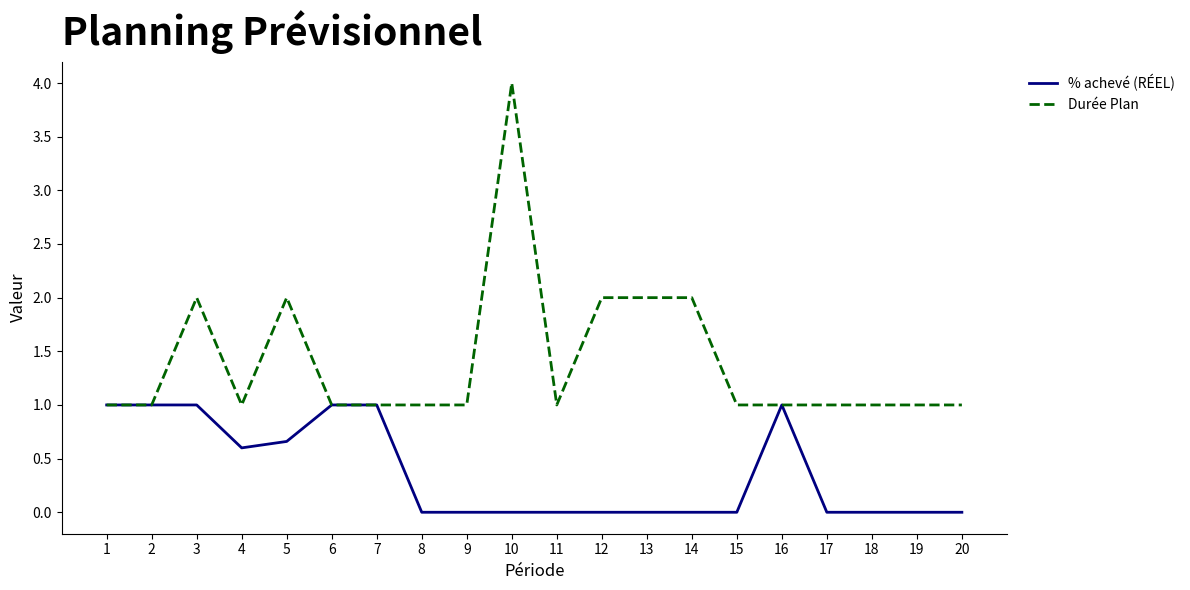

What is the difference between the second highest and second lowest values in the Durée Plan series?

1.0